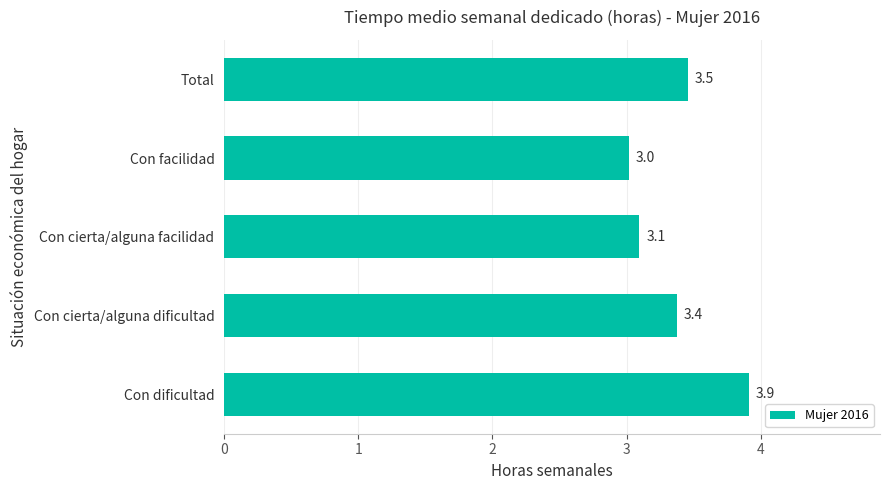

Reading bottom to top, transcribe all the data shown in this chart.

3.9	3.4	3.1	3.0	3.5